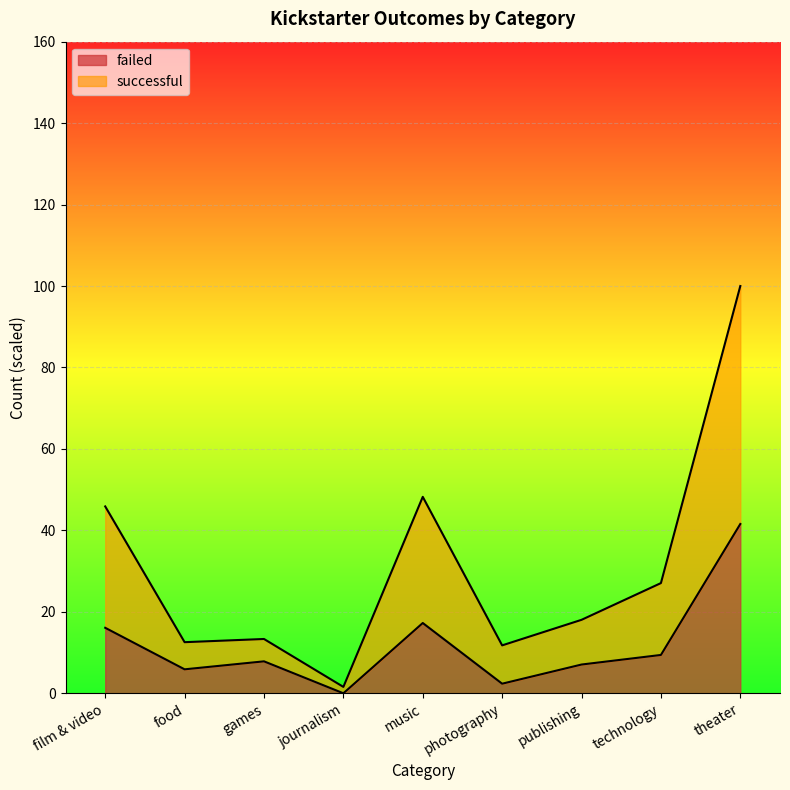

True or false: failed and successful intersect in this chart.

False